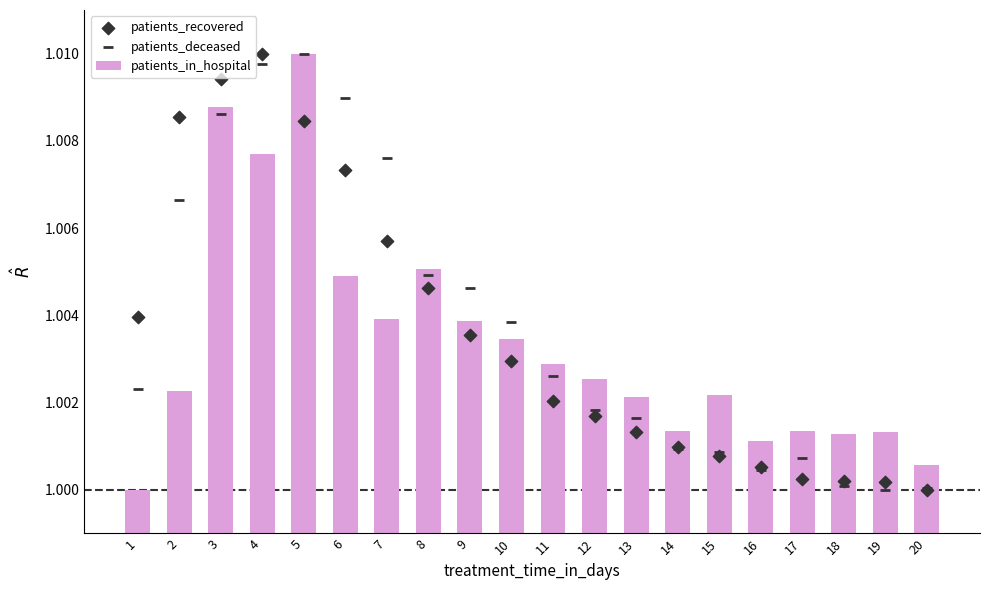

Which series reaches the maximum Y coordinate?

patients_in_hospital